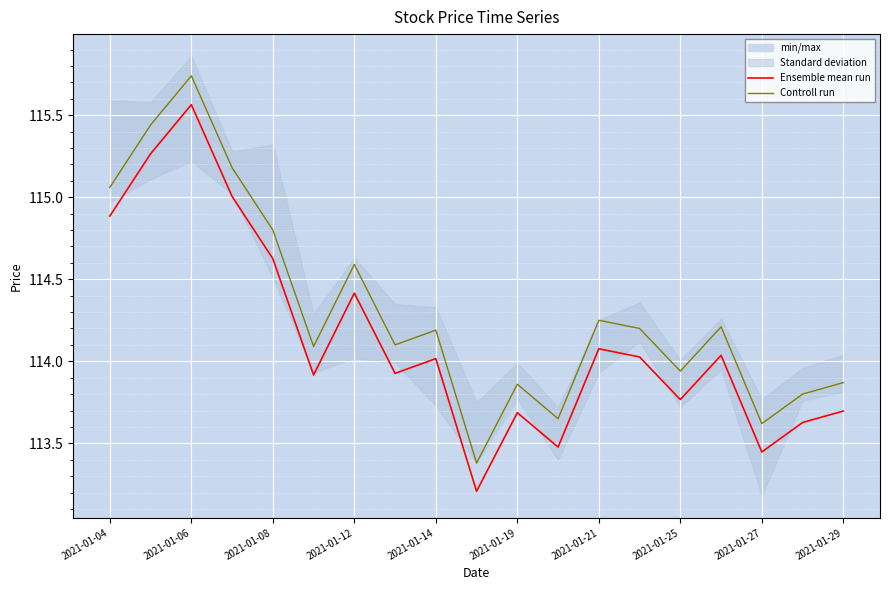

Which category has the highest value in the Controll run series?

2021-01-06